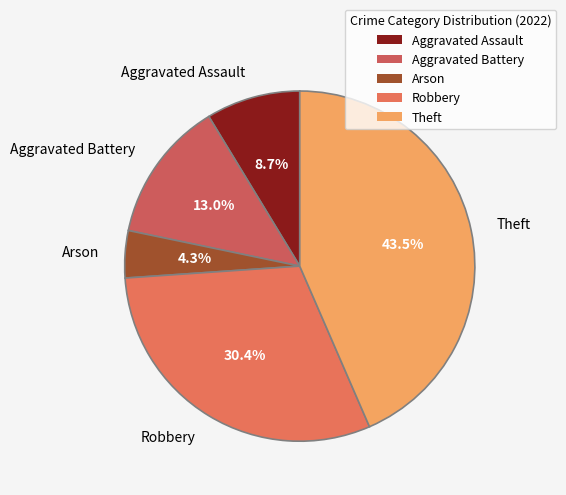

Approximately how many times larger is the value at Aggravated Battery compared to Arson?

3.0